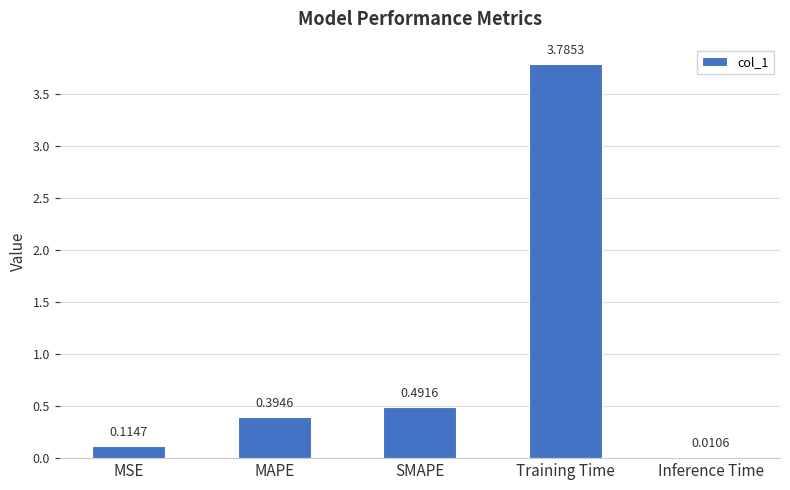

What is the average value?

1.0